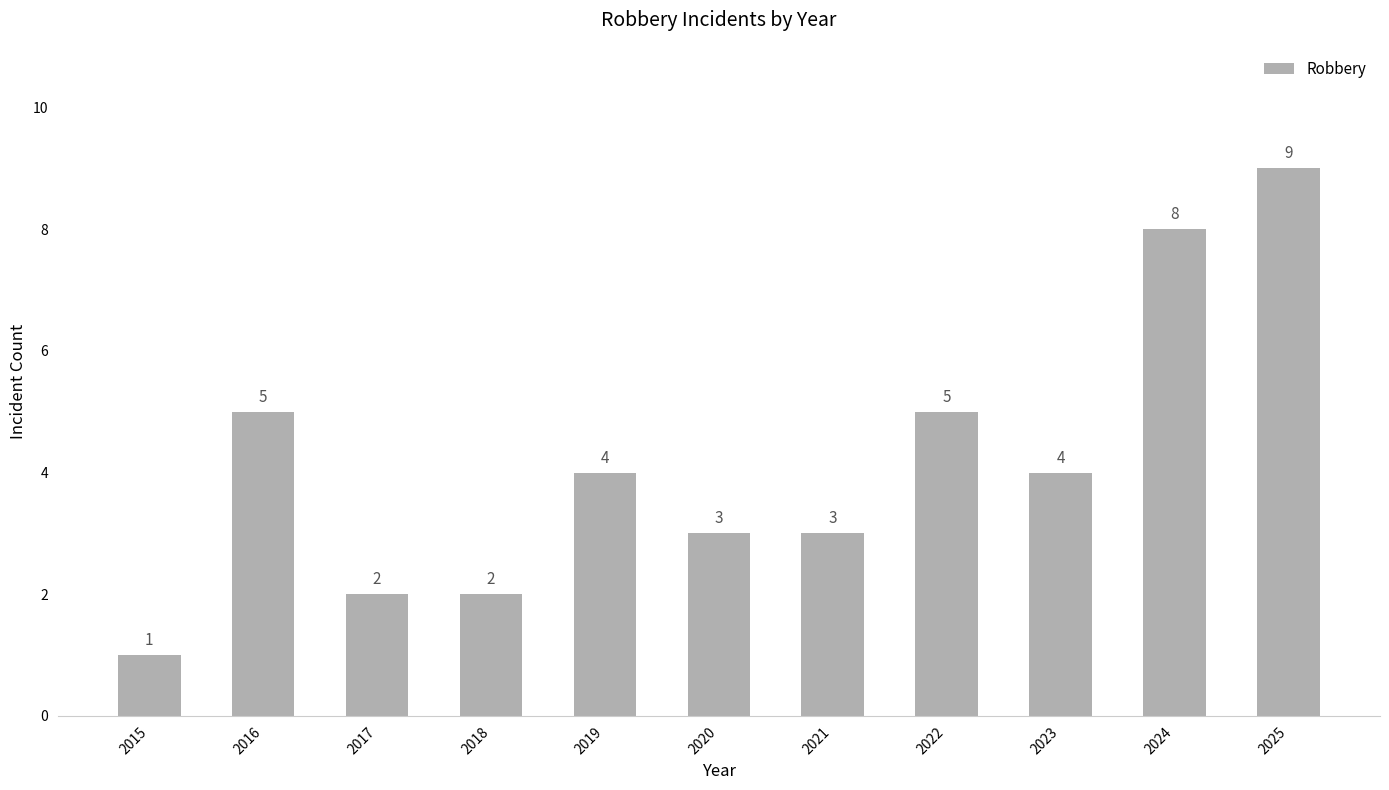

Are the bars horizontal?

No